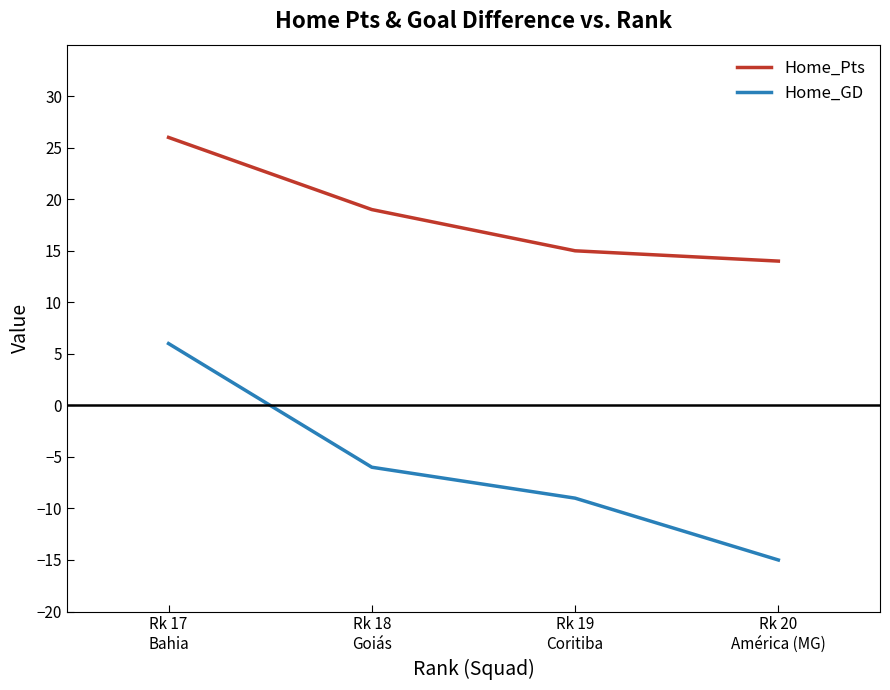

Reading right to left, transcribe all the data shown in this chart.

Home_Pts: 14	15	19	26
Home_GD: -15	-9	-6	6